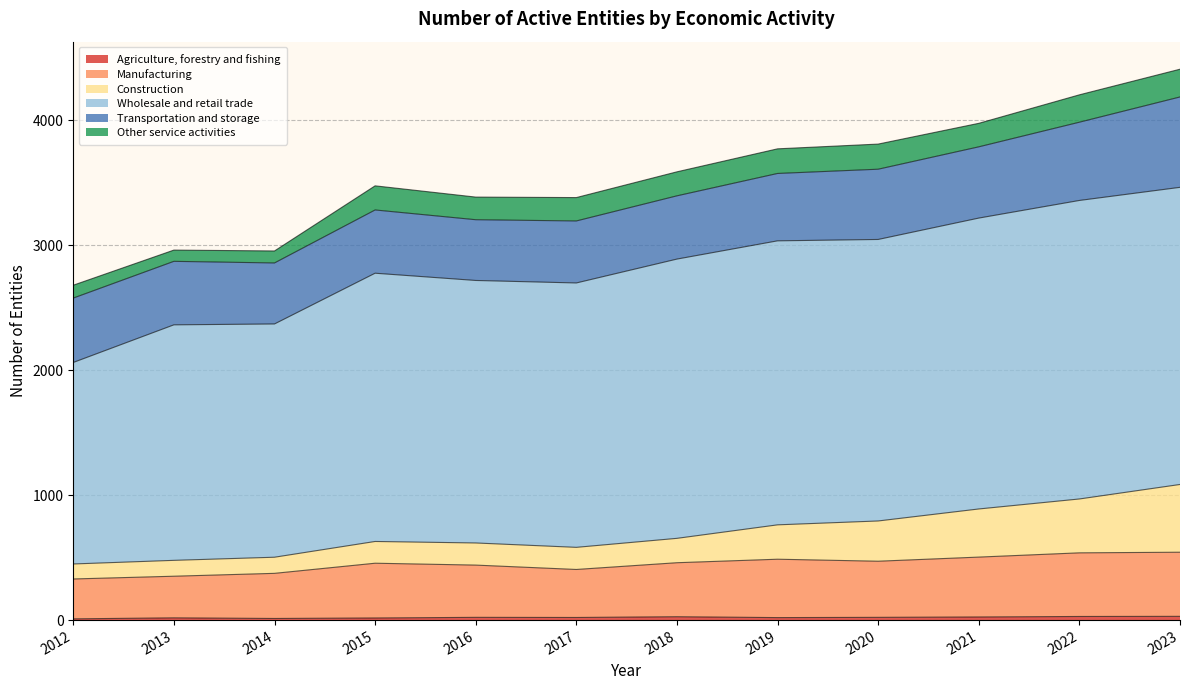

Which has a higher value, 2018 or 2014?

2018